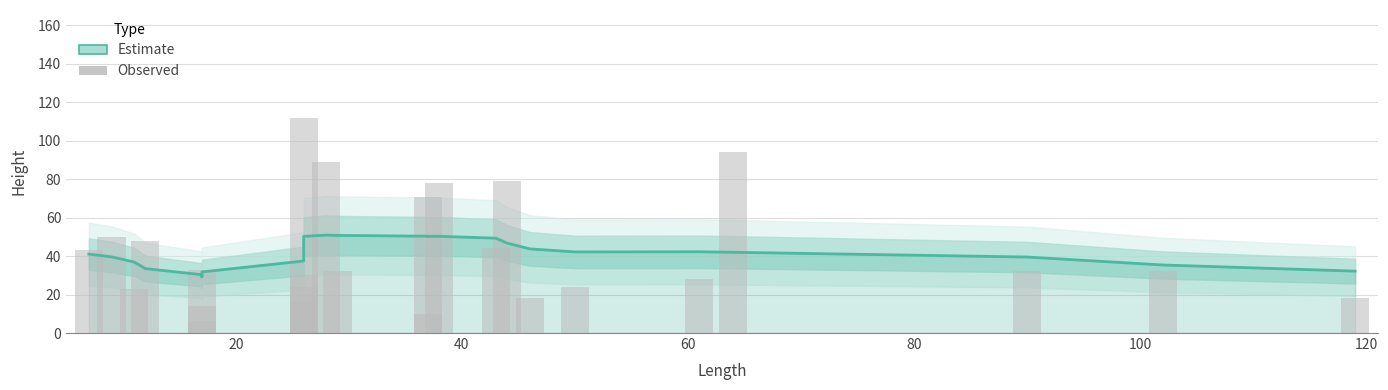

Reading left to right, what are all the values shown in this chart?

43	50	23	48	33	14	6	16	112	30	24	89	32	71	10	78	44	79	18	24	28	94	32	32	18